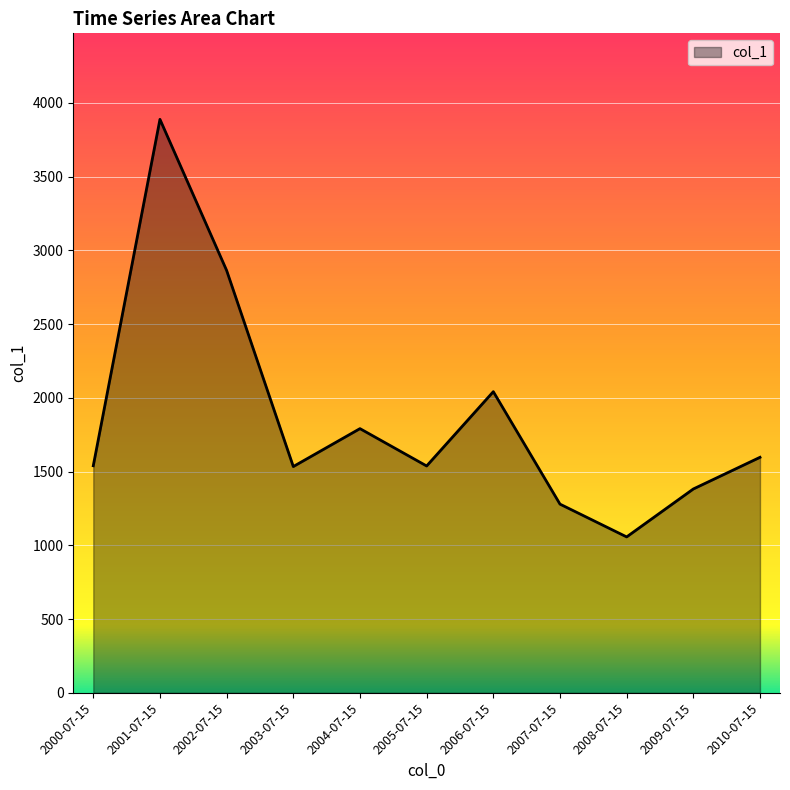

At which category does the data reach its first local peak?

2001-07-15